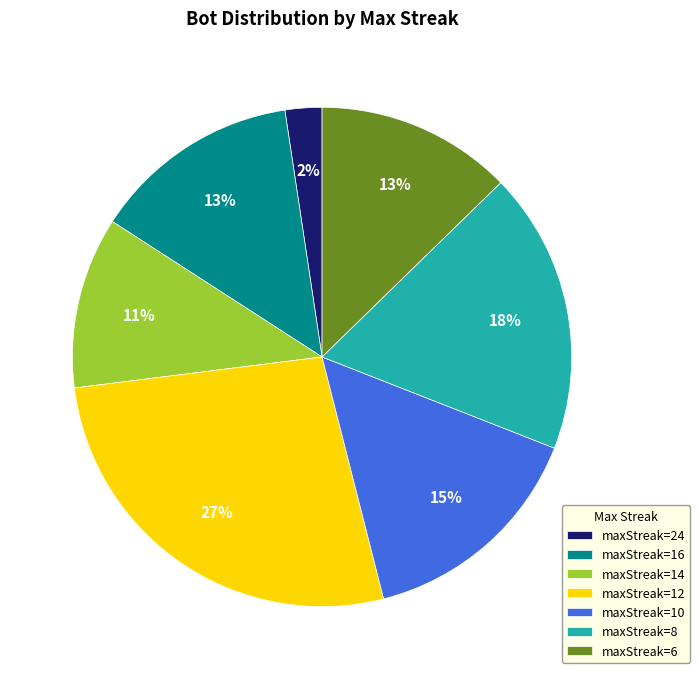

Is it true that maxStreak=8 is 18% of the pie?

True